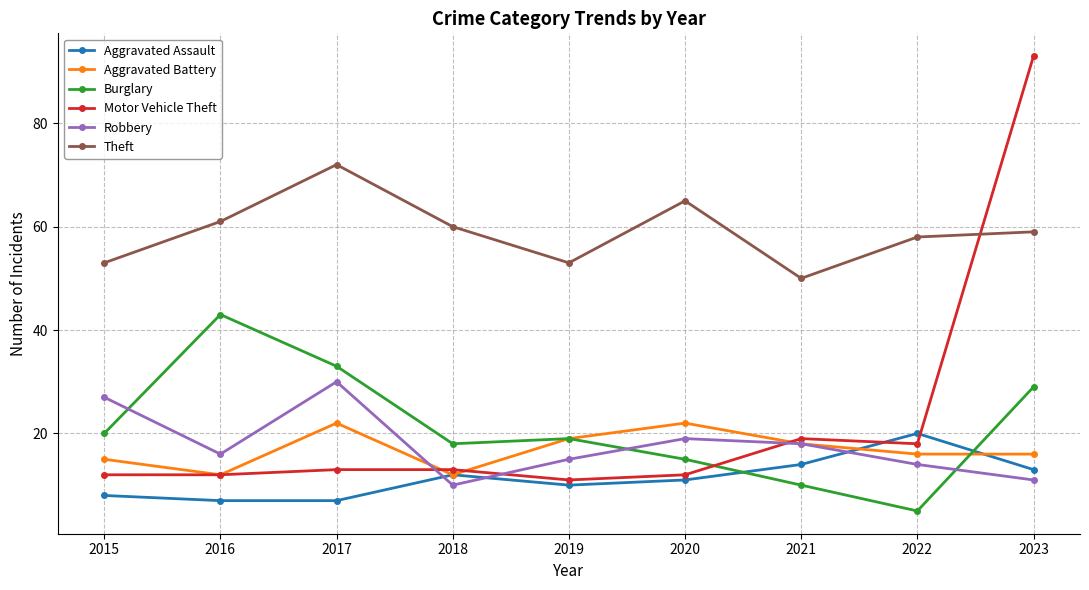

What is the lowest value of the Theft series?

50